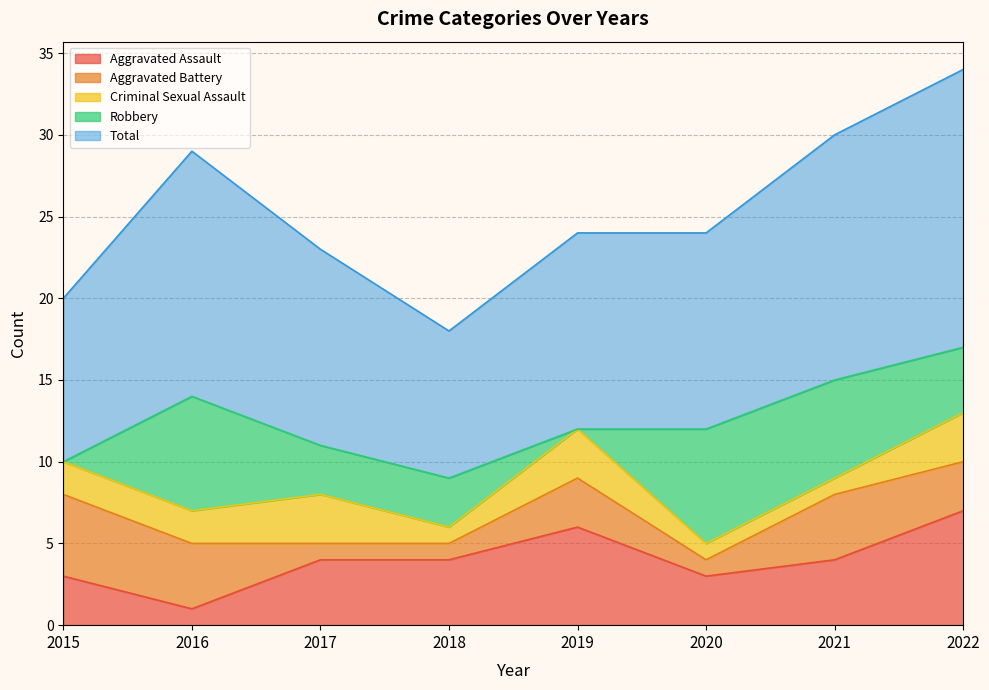

What is the total value across all series at 2020?

24